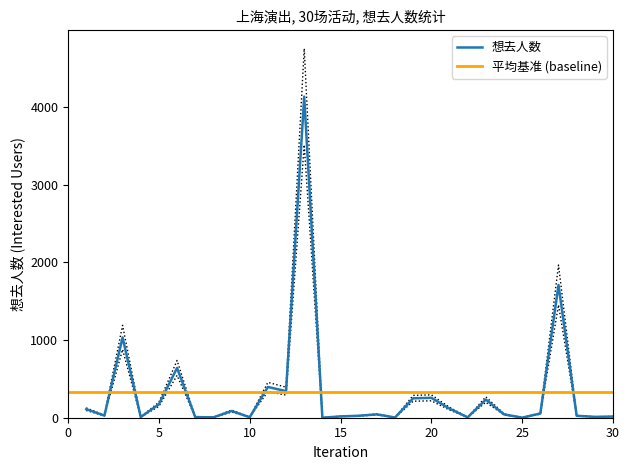

What is the difference between the maximum and minimum values?

4752.9